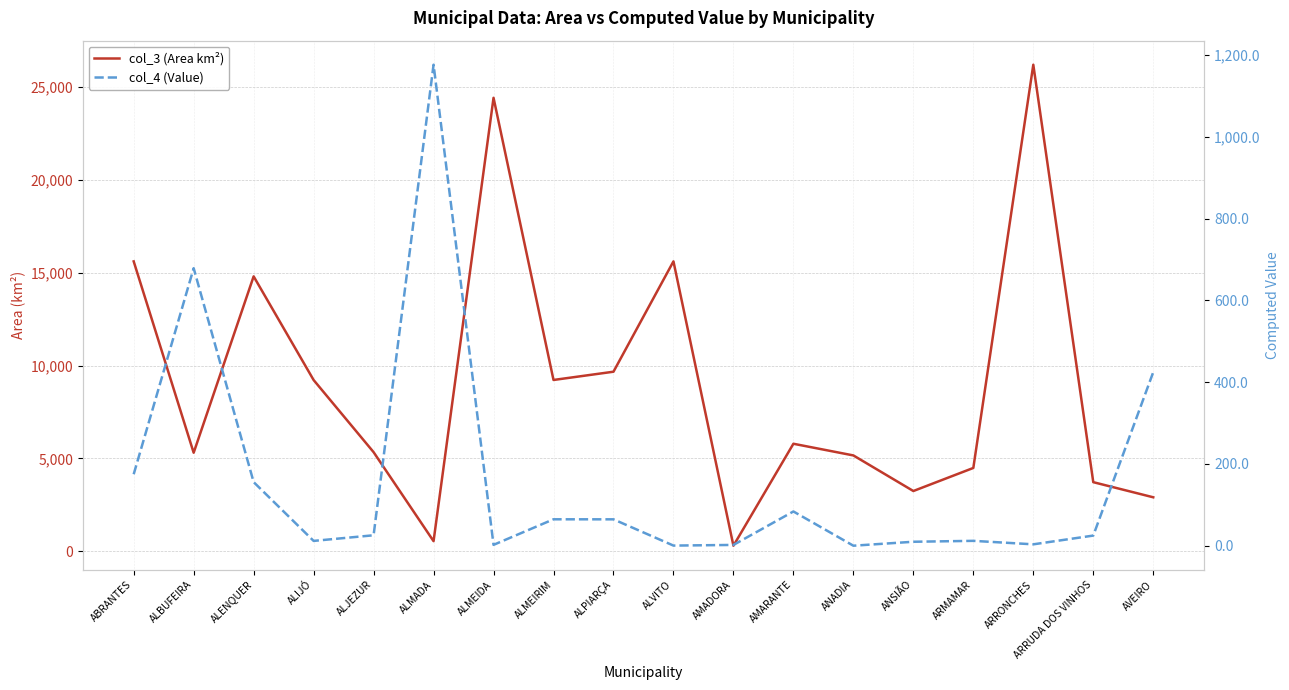

Count the number of categories in the chart.

18